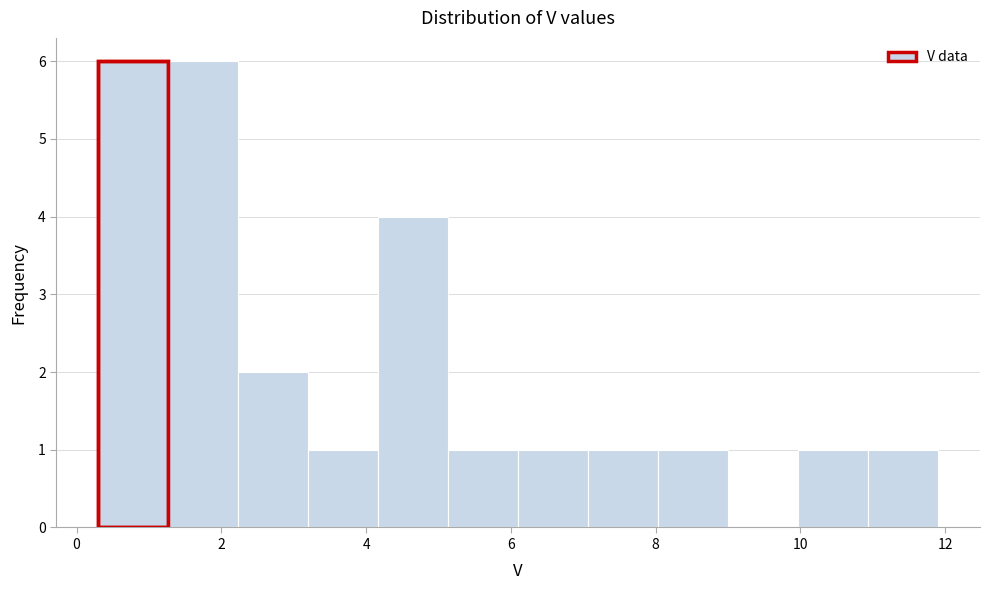

Reading left to right, list every bar in this chart as the range it spans on the x-axis followed by its height. Neither the bar edges nor the heights are printed on the chart, so give them approximately, as read against the axes.

0.4 to 1.2: 6
1.2 to 2.2: 6
2.2 to 3.2: 2
3.2 to 4.2: 1
4.2 to 5.2: 4
5.2 to 6.2: 1
6.2 to 7.0: 1
7.0 to 8.0: 1
8.0 to 9.0: 1
9.0 to 10.0: 0
10.0 to 11.0: 1
11.0 to 12.0: 1